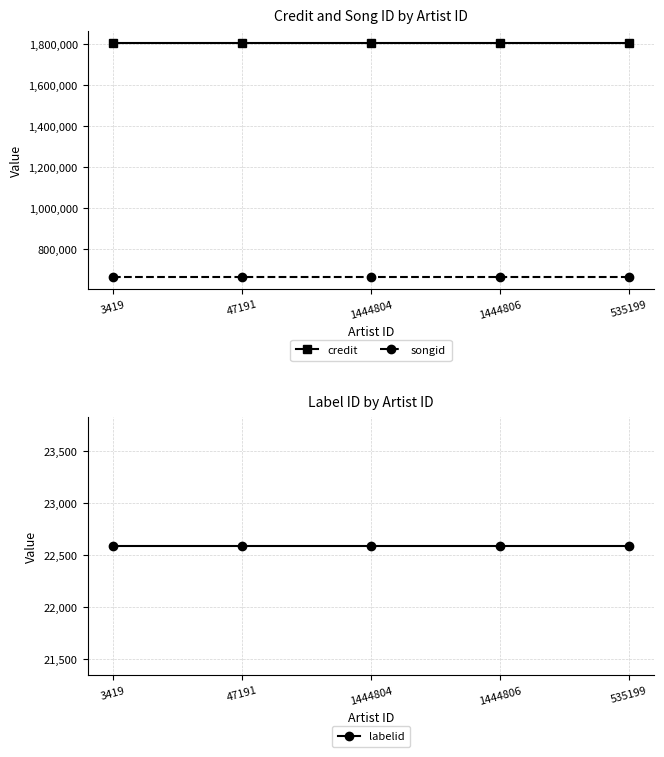

What is the sum of all songid values?

3320315